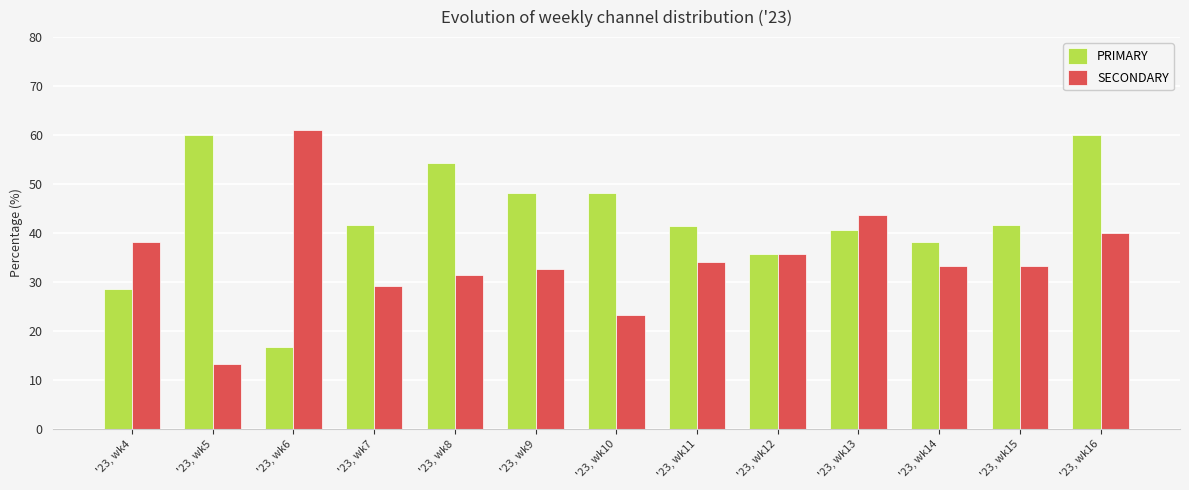

Which series has the largest total across all categories?

PRIMARY